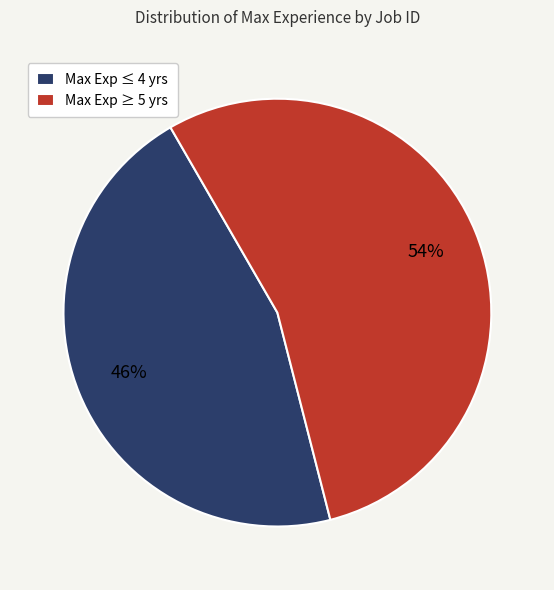

Does Max Exp ≥ 5 yrs represent more than half of the total?

Yes